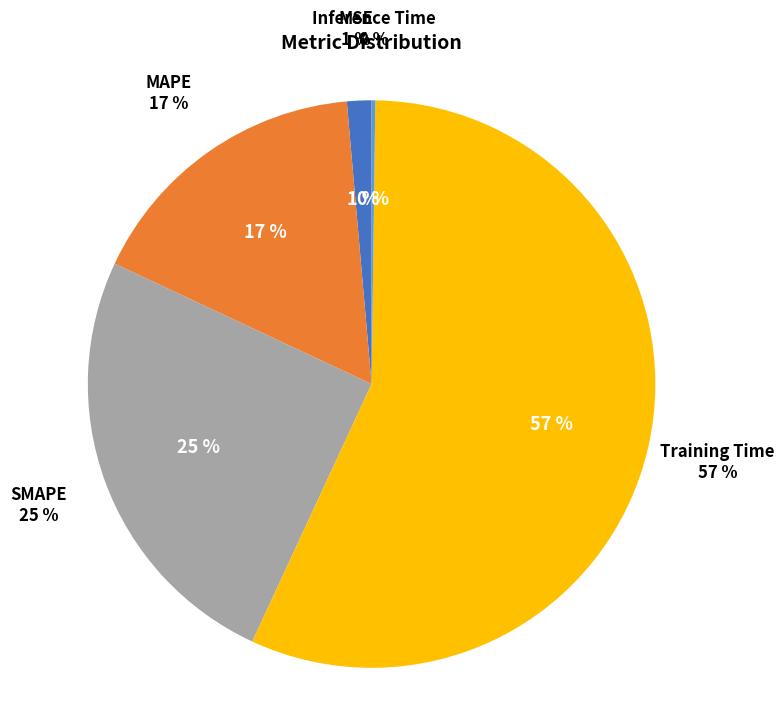

Between Inference Time and Training Time, which is larger?

Training Time